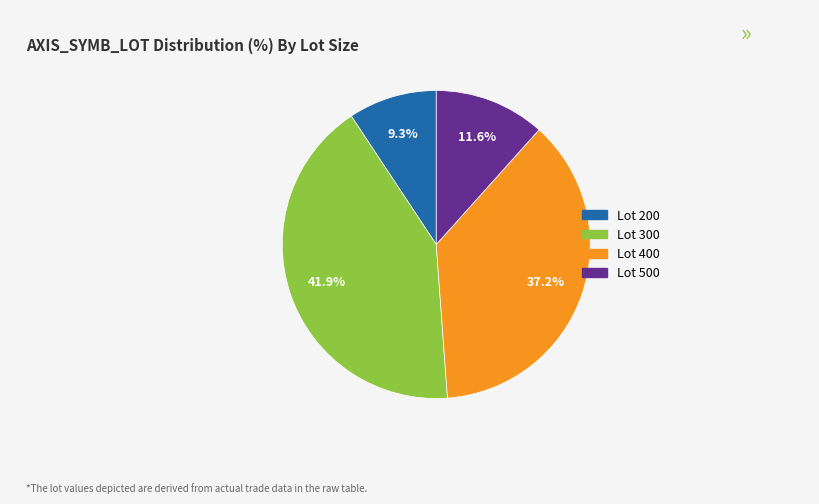

Is there a majority slice in this chart?

No